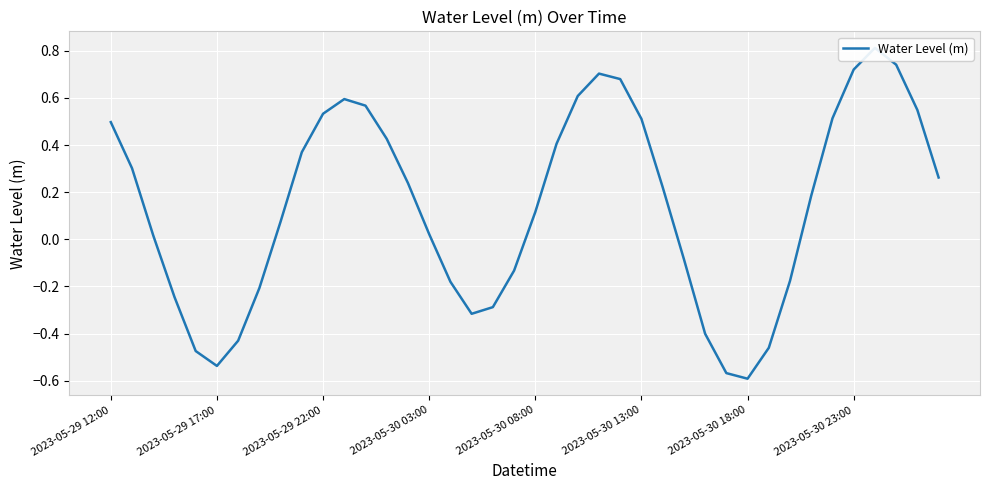

What is the maximum value shown in the chart?

0.8